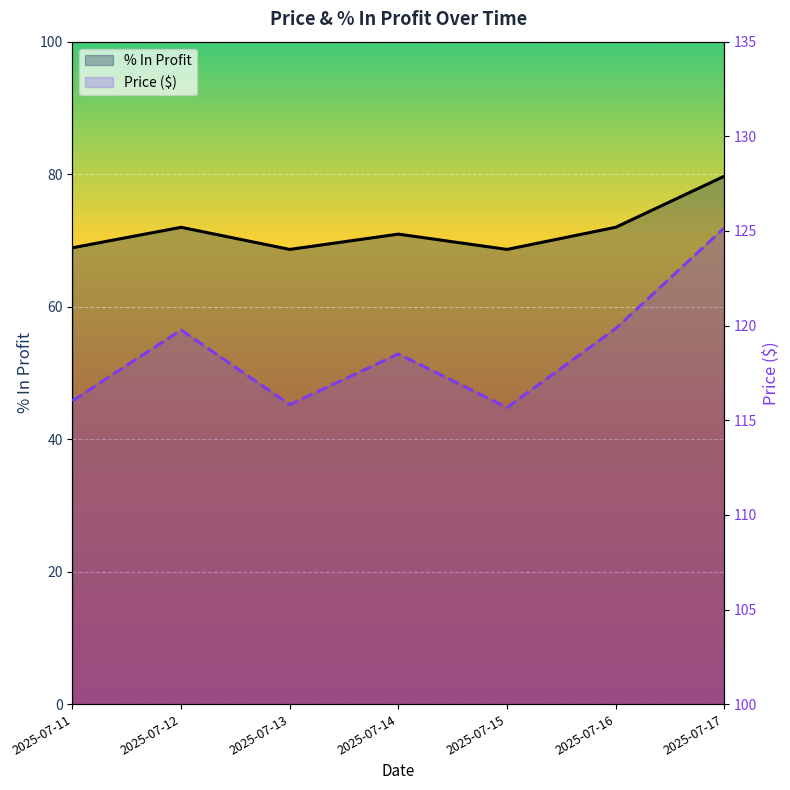

Rank the series by their average value, from lowest to highest.

% In Profit, Price ($)